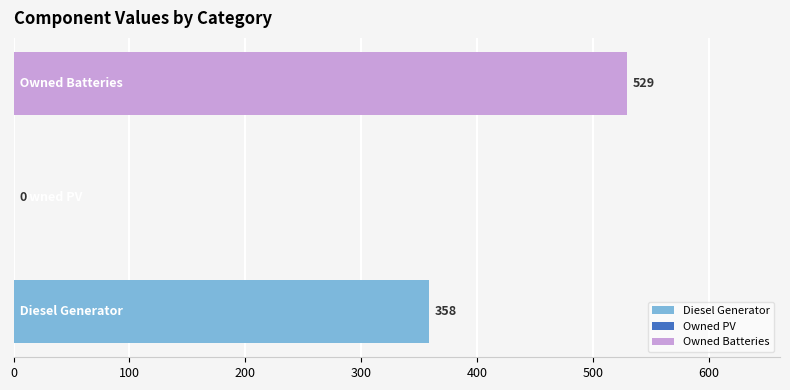

At which category is the sum across all series the highest?

Owned Batteries